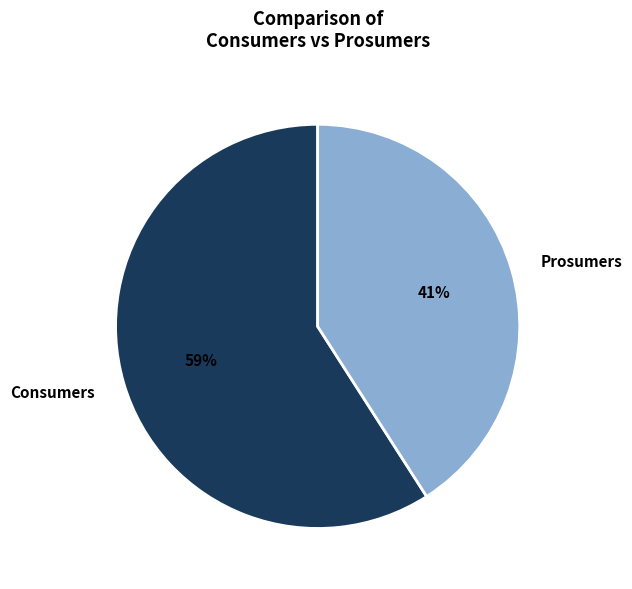

Is it true that Consumers is 59% of the pie?

True